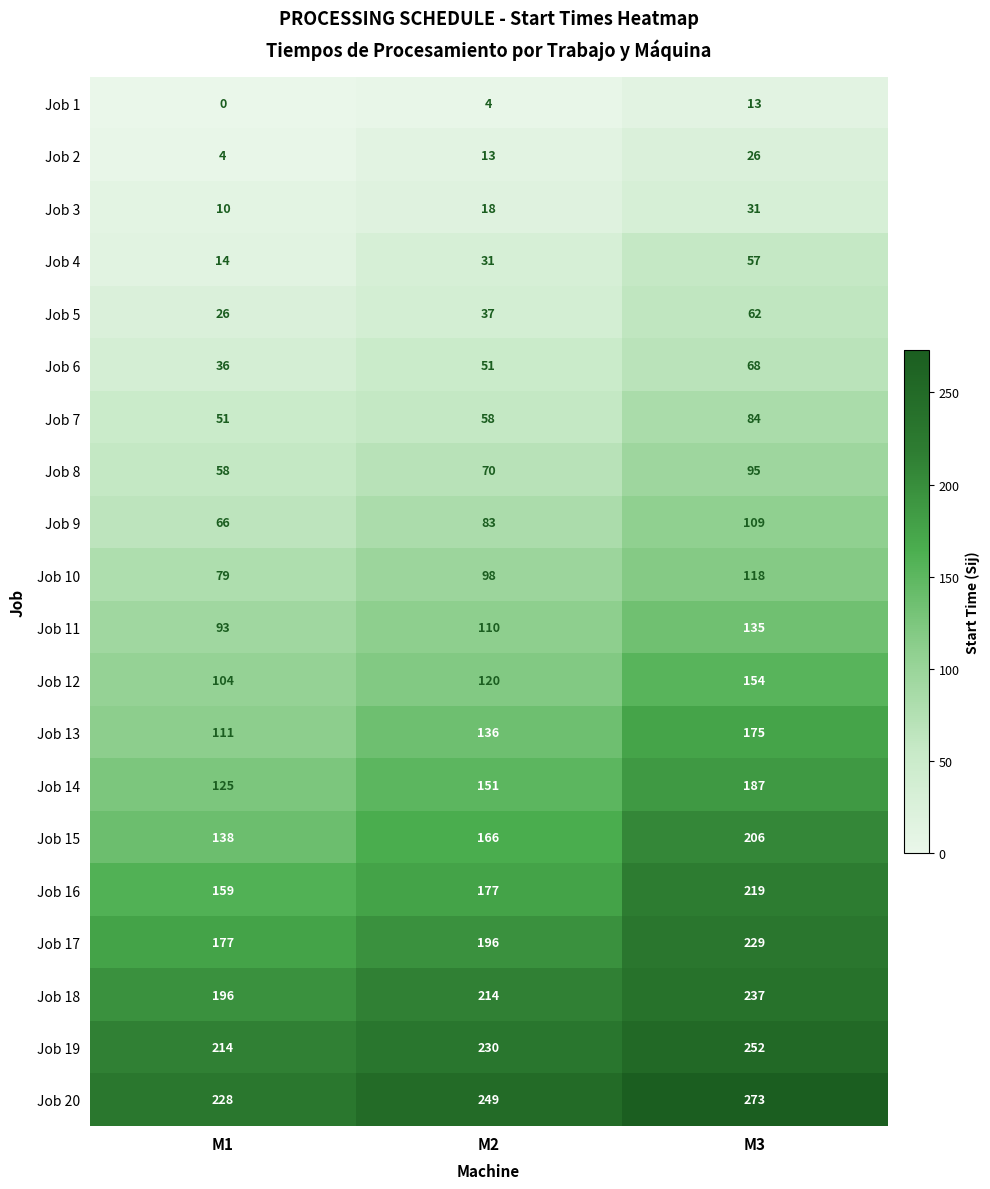

What is the sum of the Job 13 values at M3 and M2?

311